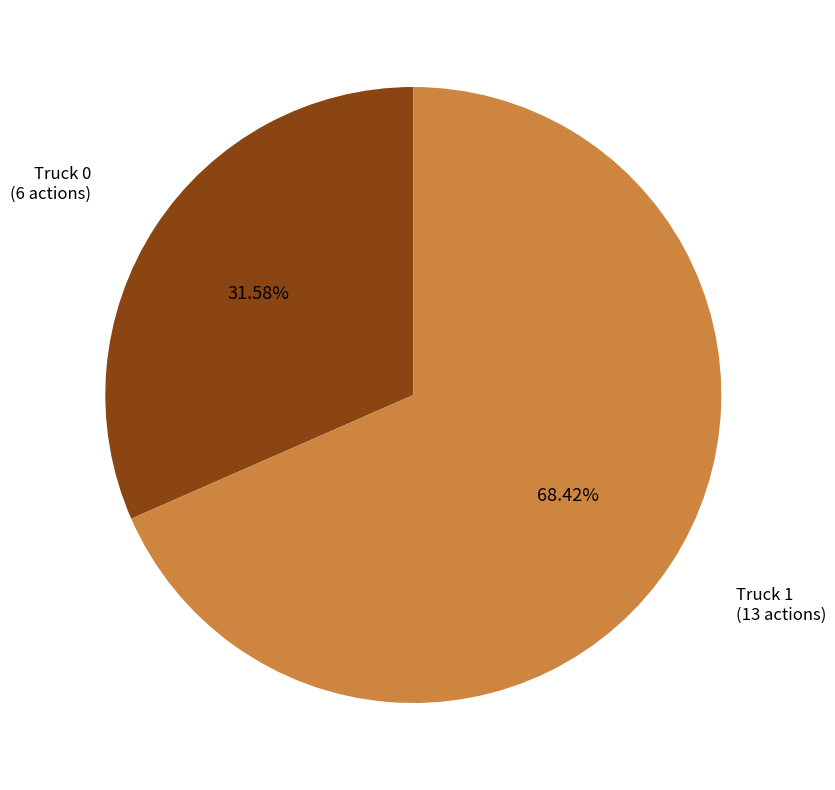

Is there any slice that represents more than half of the pie?

Yes